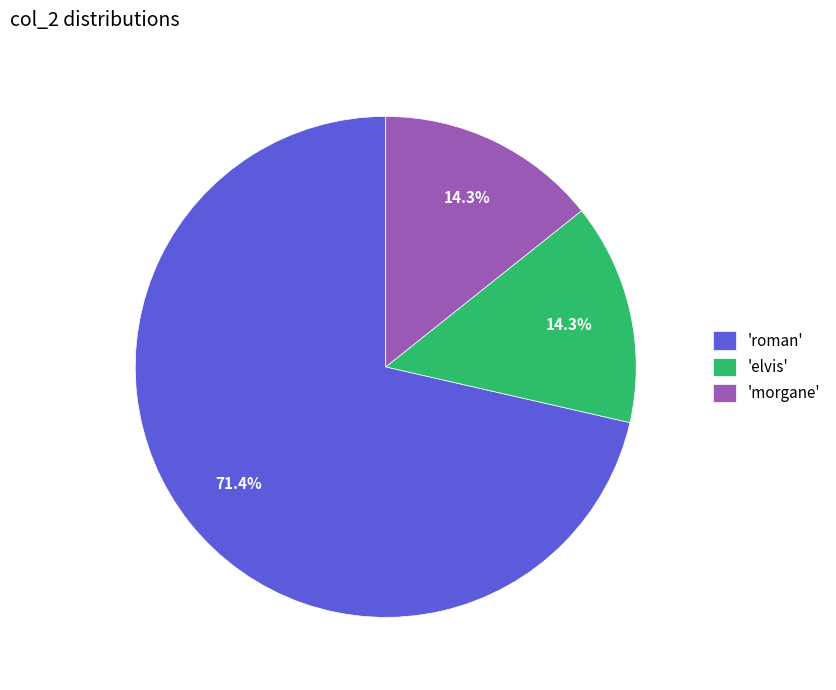

Which category has the biggest portion of the pie?

'roman'